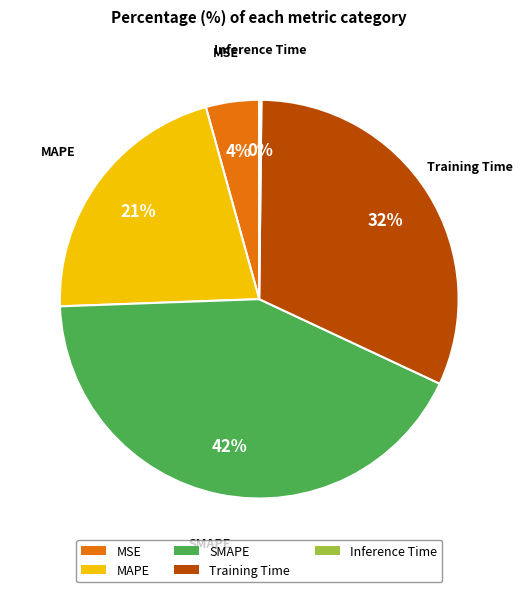

Is it true that MAPE is 14% of the pie?

False